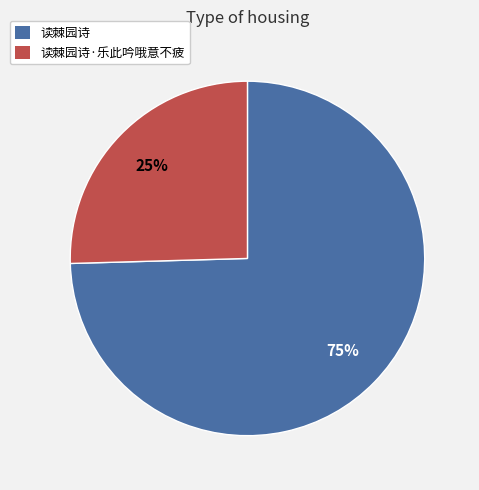

How many segments does this pie chart have?

2